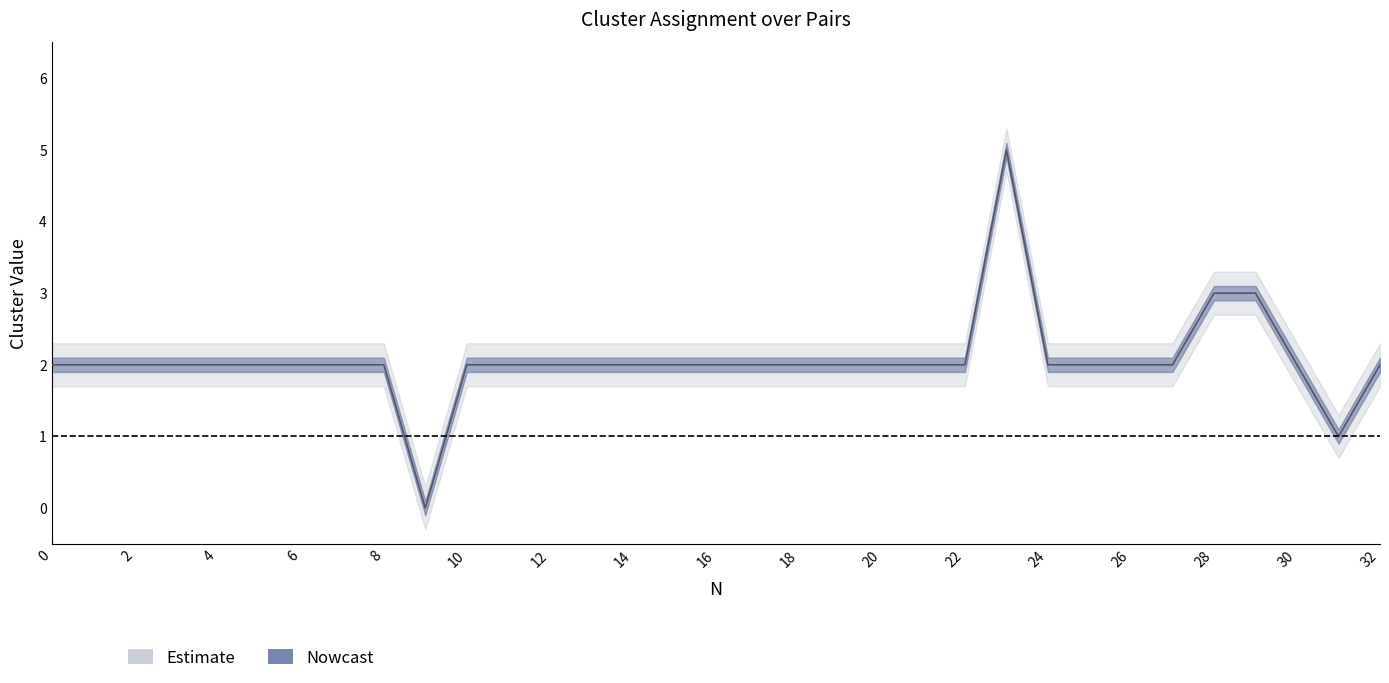

True or false: the data shows 1 at 3.

False